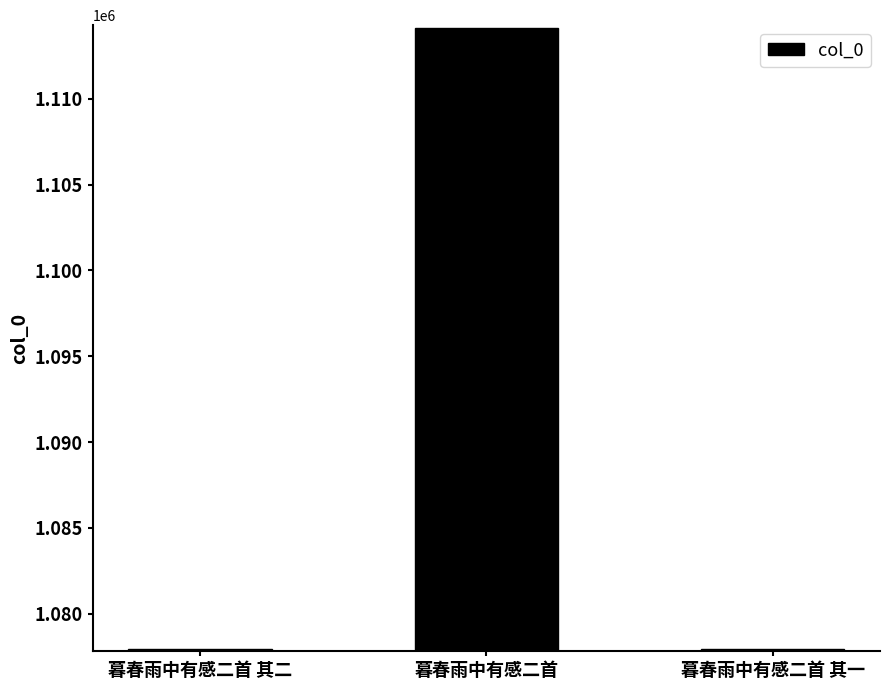

What is the greatest value displayed?

1114124